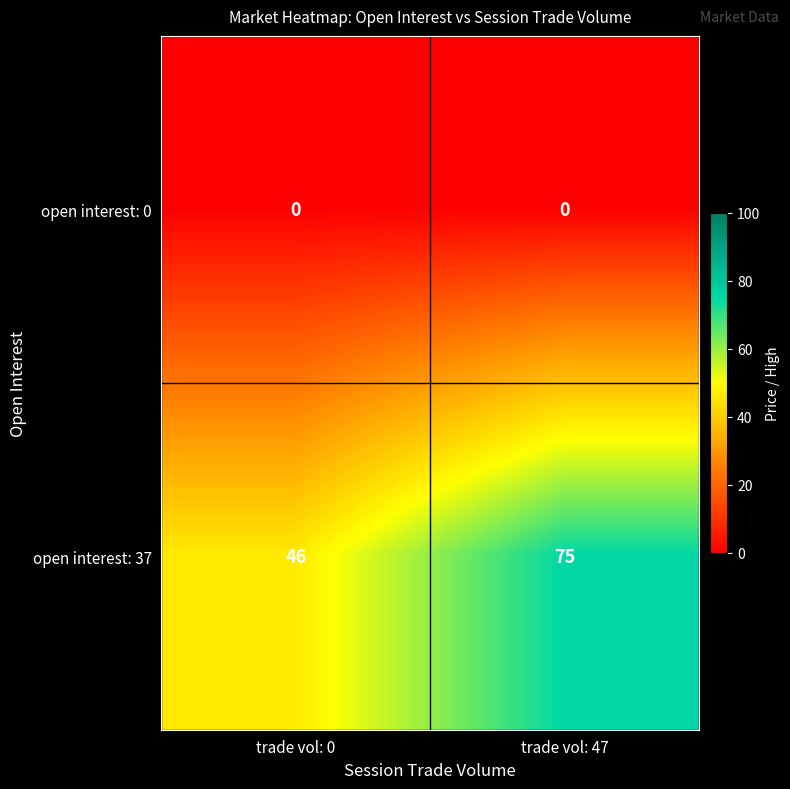

Which series has the largest range (max minus min)?

open interest: 37